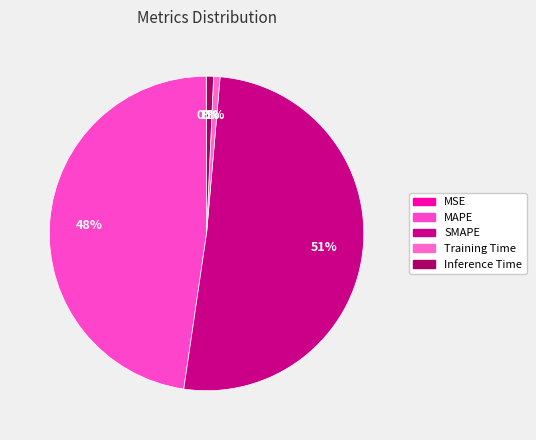

Which slice represents more than half of the pie?

SMAPE